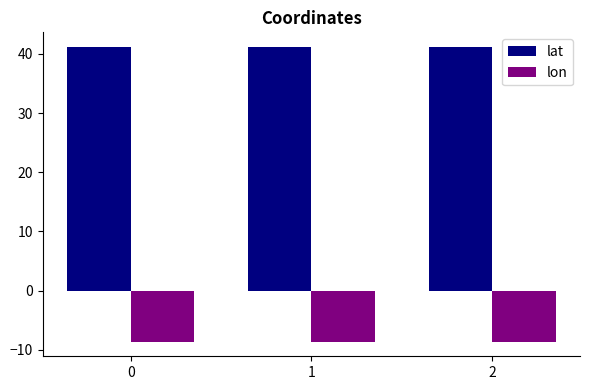

True or false: lat has a value of 61.8 at 1.

False